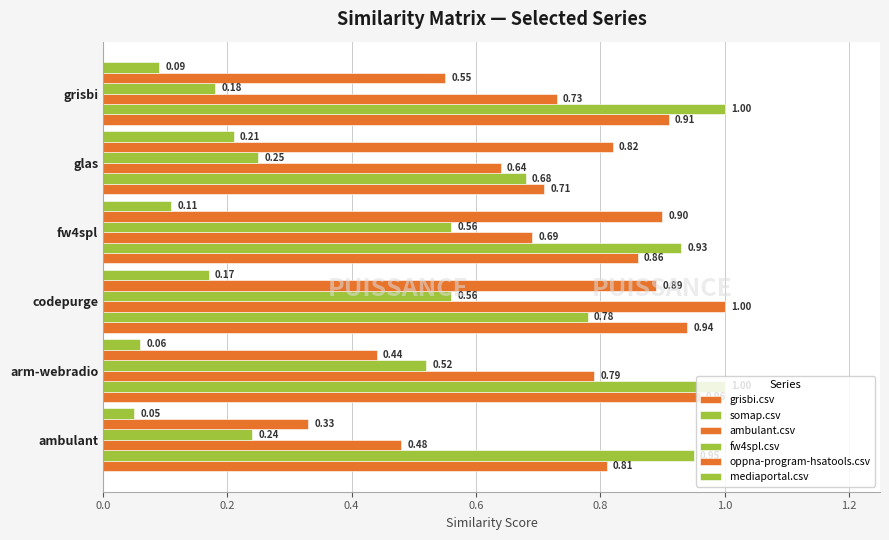

Count the number of categories in the chart.

6